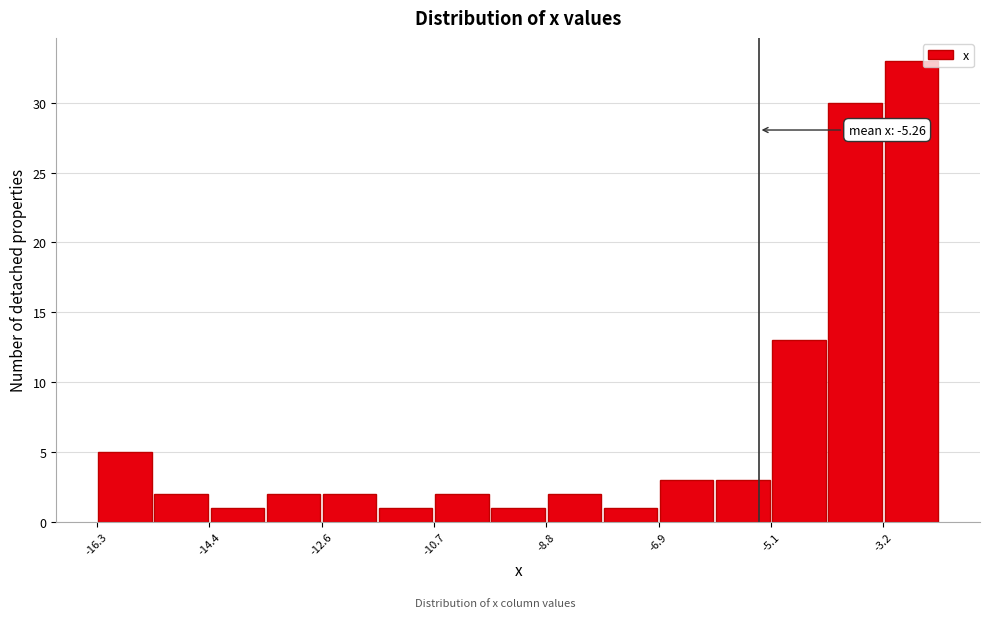

Over which range of the x-axis is the bar tallest?

-3.2 to -2.2